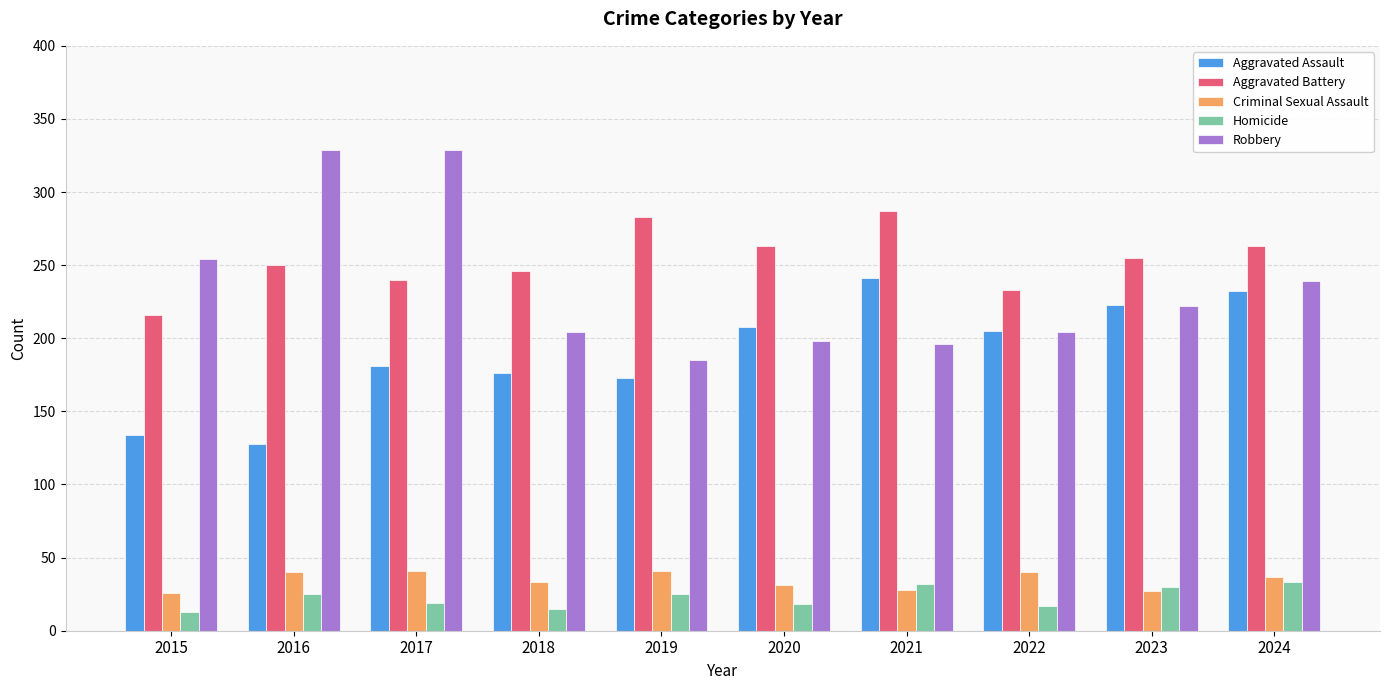

What is the sum of all Homicide values?

227